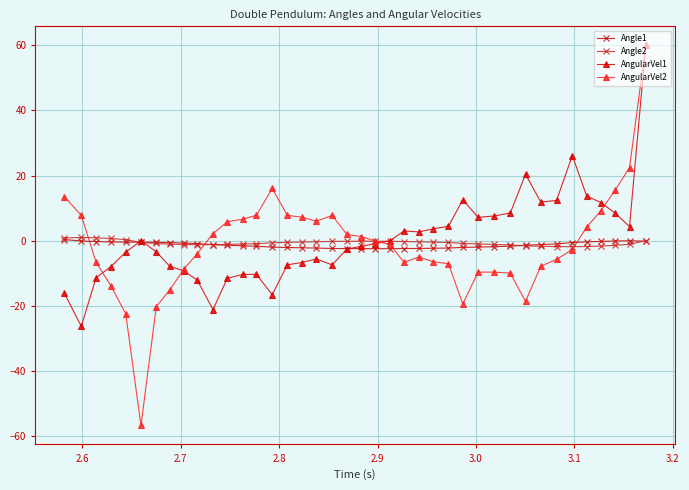

True or false: AngularVel1 and Angle2 cross at least once.

True